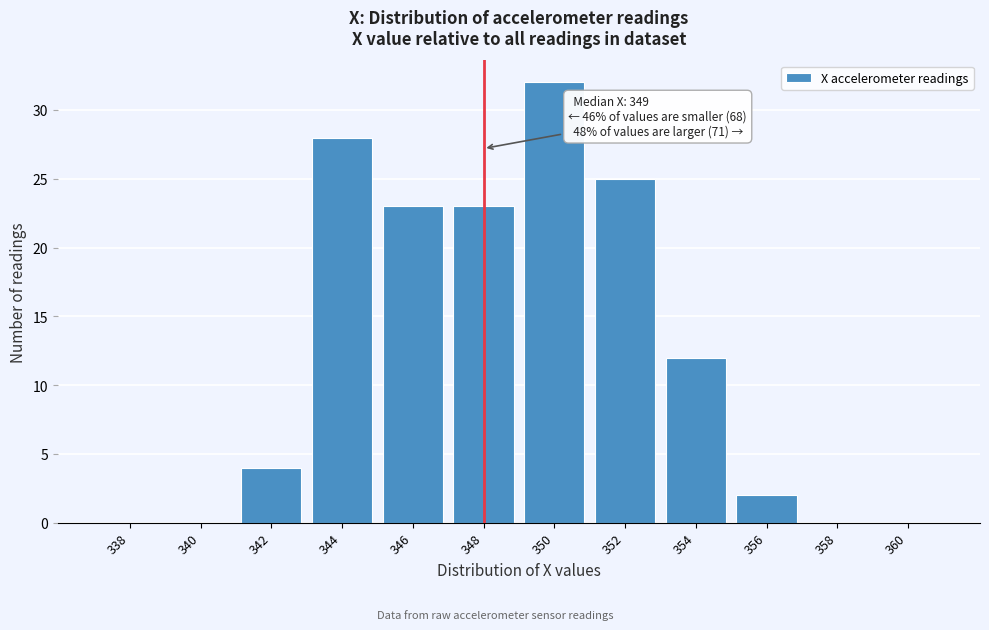

Reading right to left, what are all the values shown in this chart?

360=0	358=0	356=2	354=12	352=25	350=32	348=23	346=23	344=28	342=4	340=0	338=0